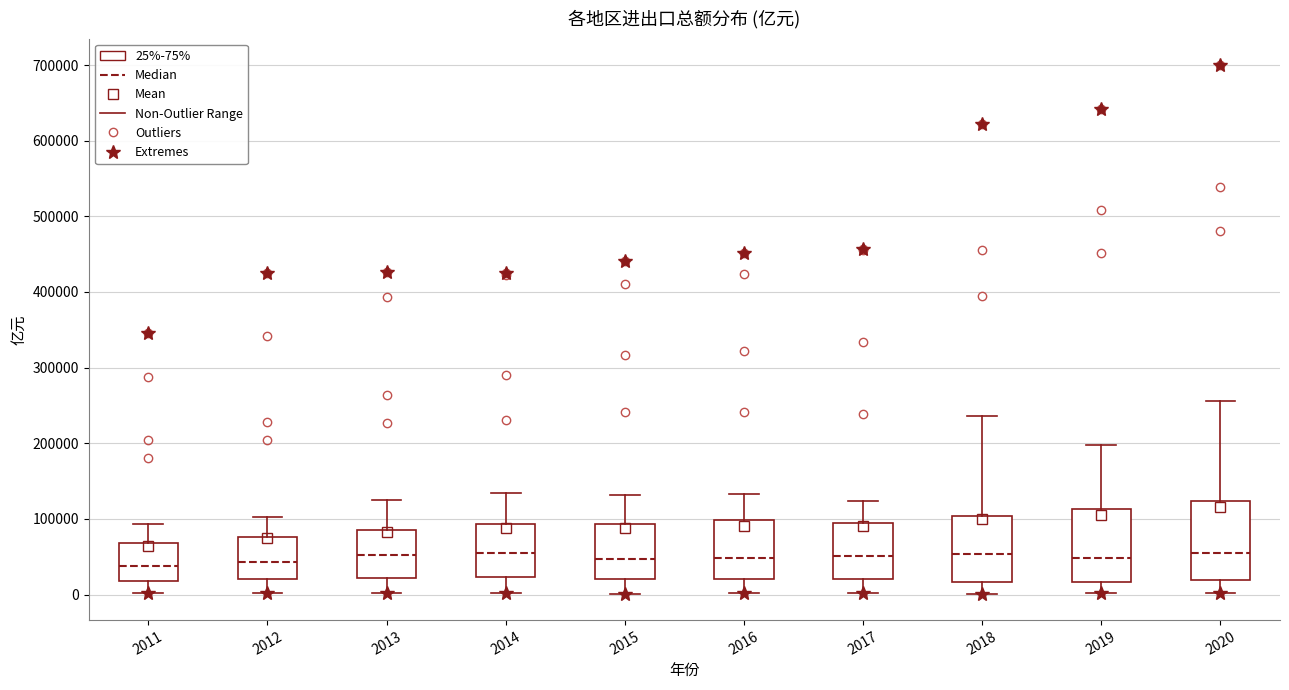

Where does the lower whisker of the box at x = 2013 end on the y-axis? The values are not printed on the chart, so give them approximately, as read against the axis.

0